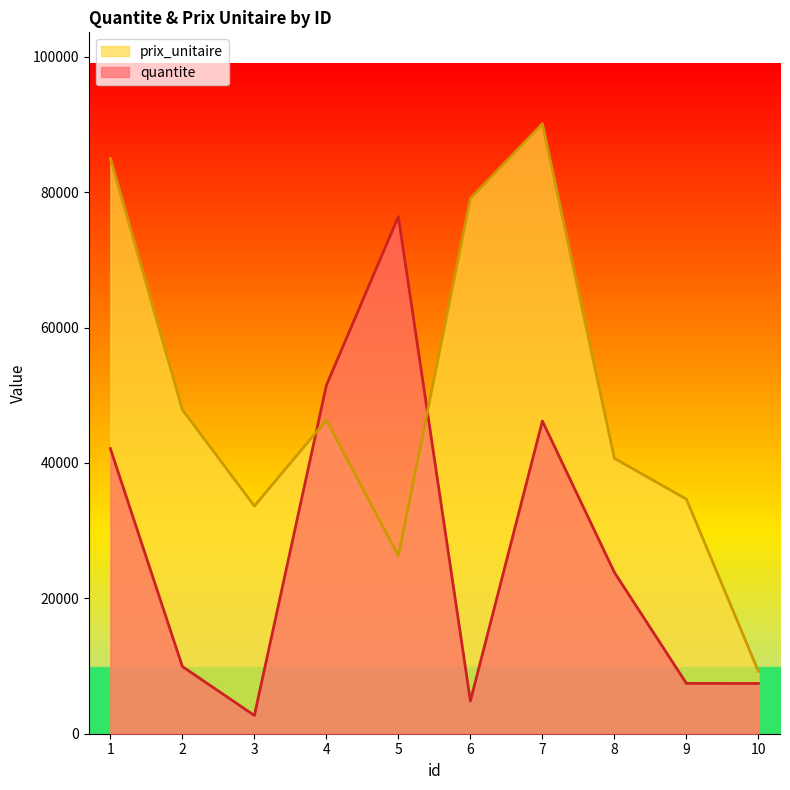

What is the total value across all series at 1?

127079